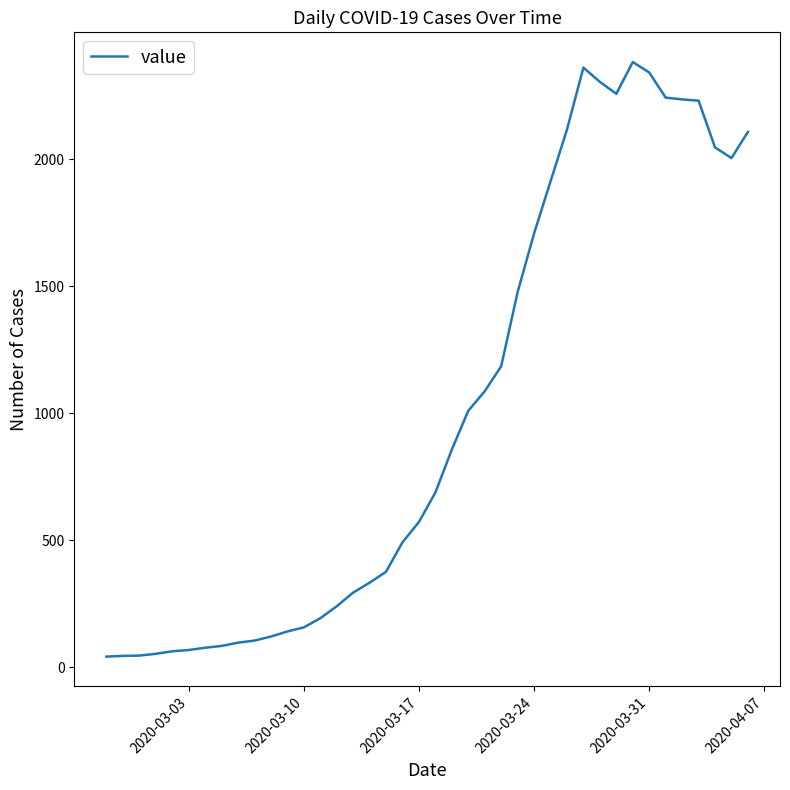

What is the maximum value shown in the chart?

2382